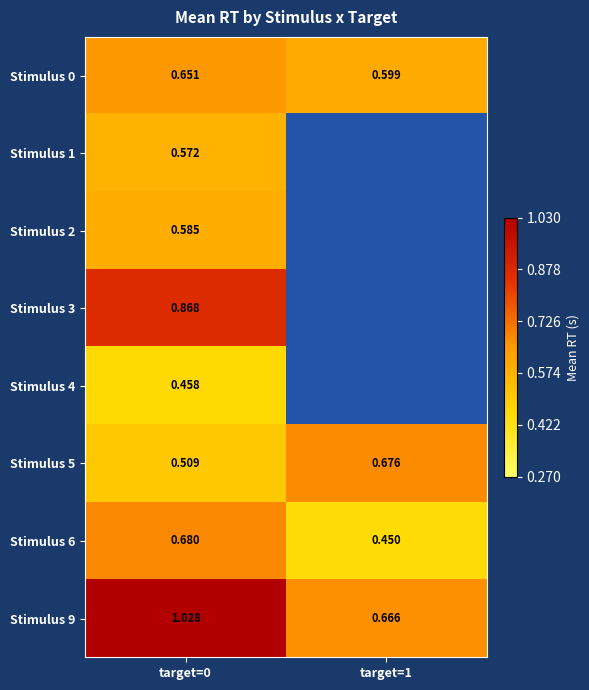

How many distinct data groups are displayed?

8